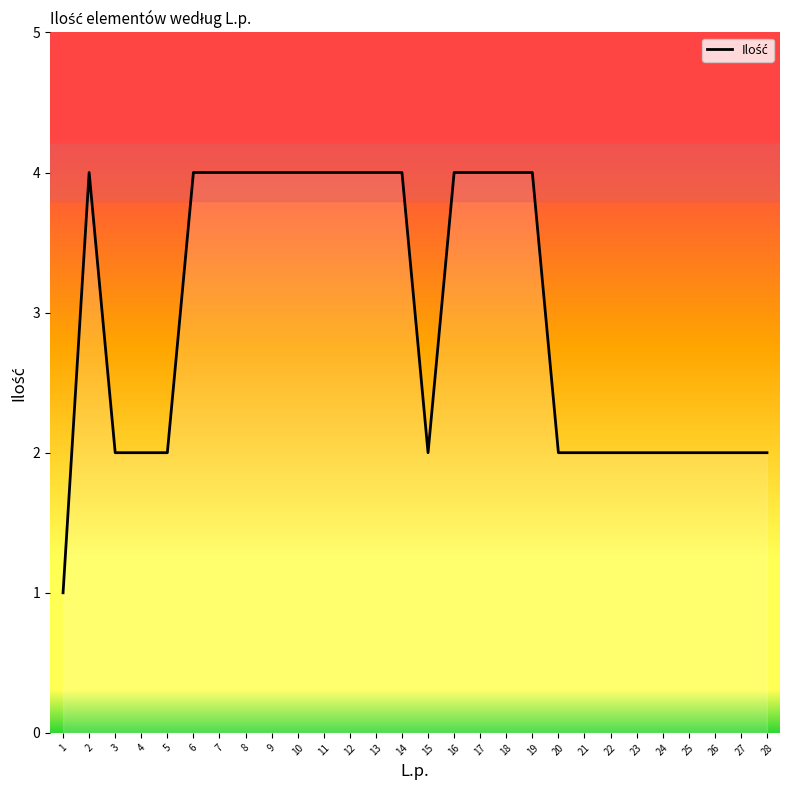

What is the sum of all values?

83